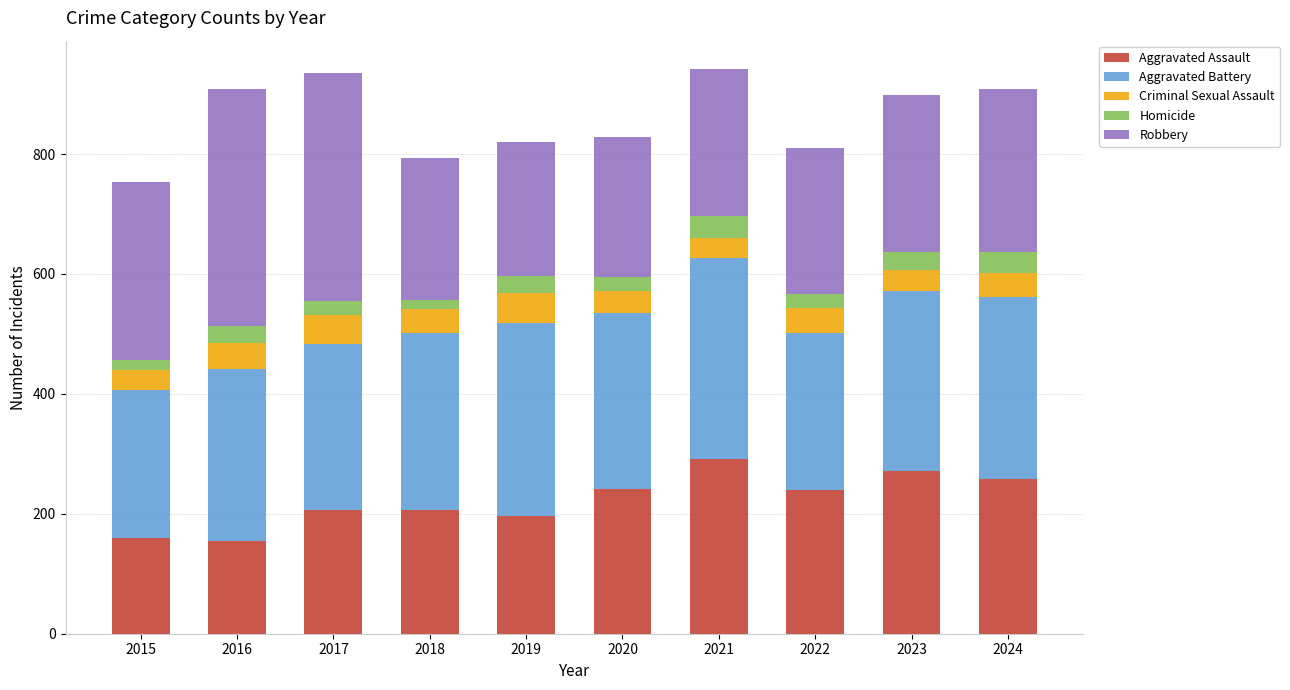

What is the sum of all Aggravated Assault values?

2227